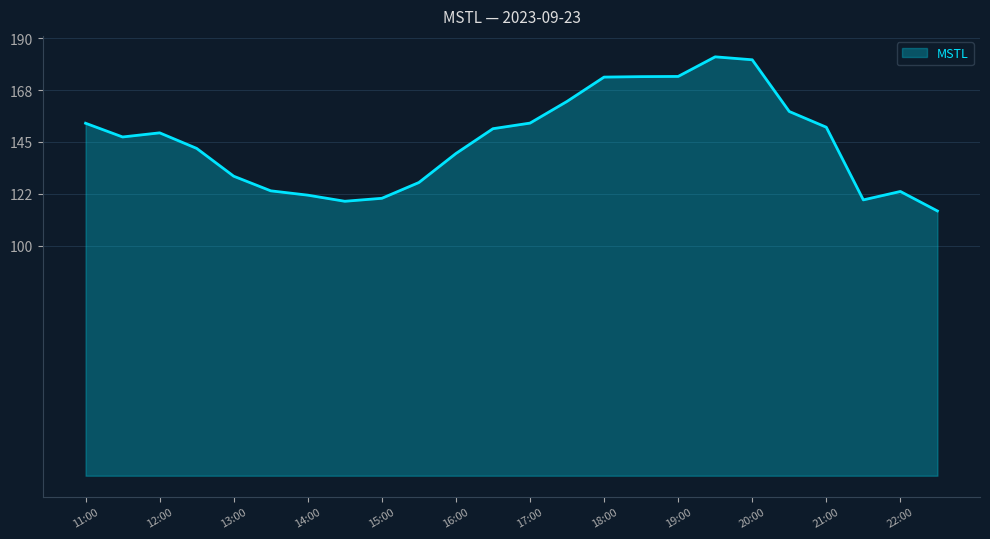

What is the sum of all values?

3491.3